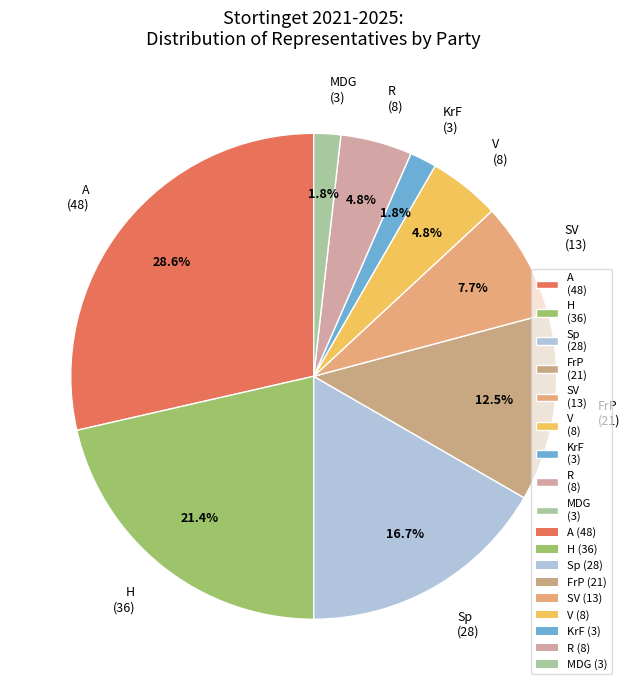

What percentage do A (48) and FrP (21) together represent?

41.1%